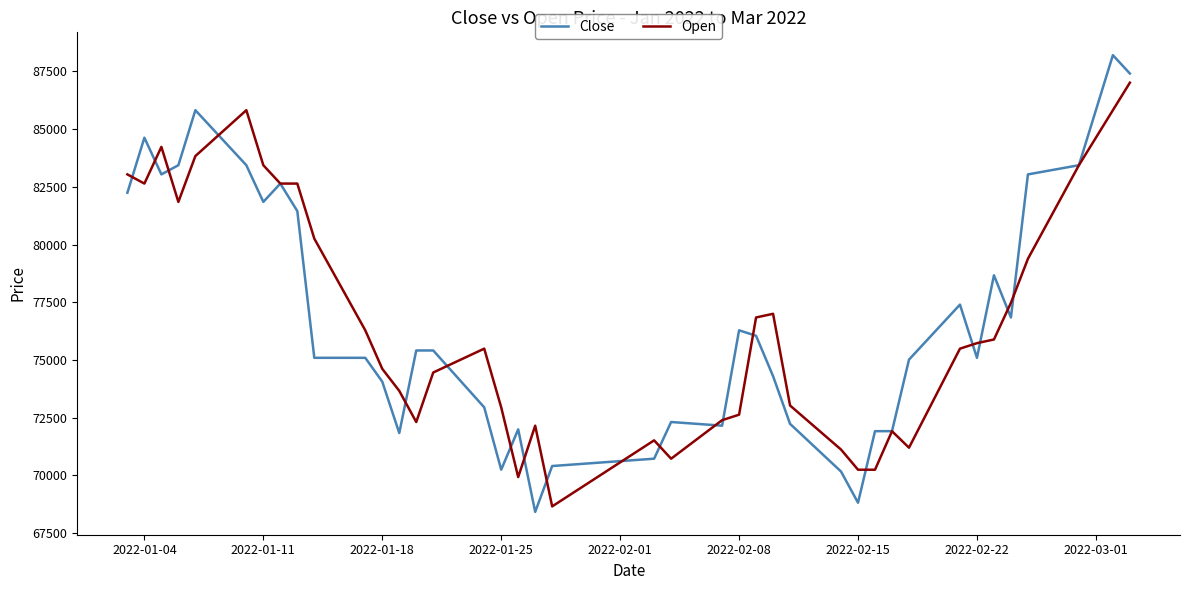

What is the maximum value shown in the chart?

88207